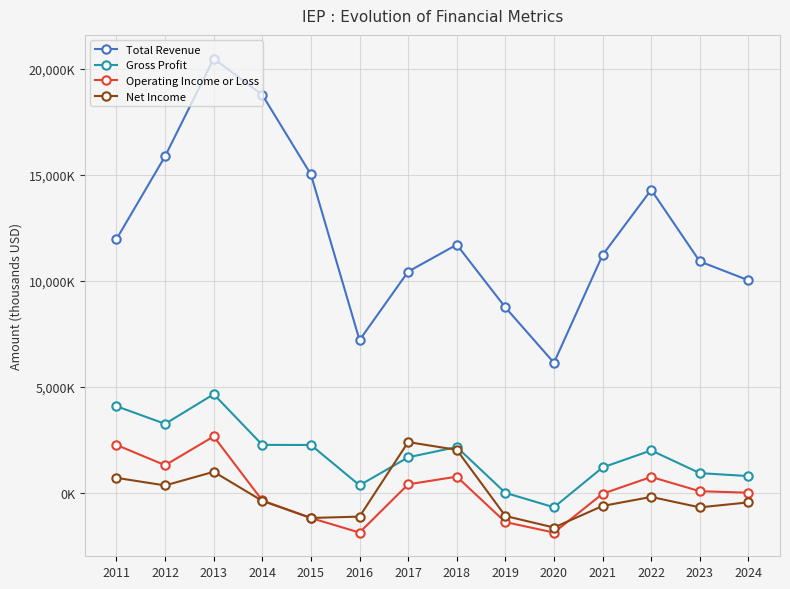

Which label corresponds to the smallest value in the chart?

2016